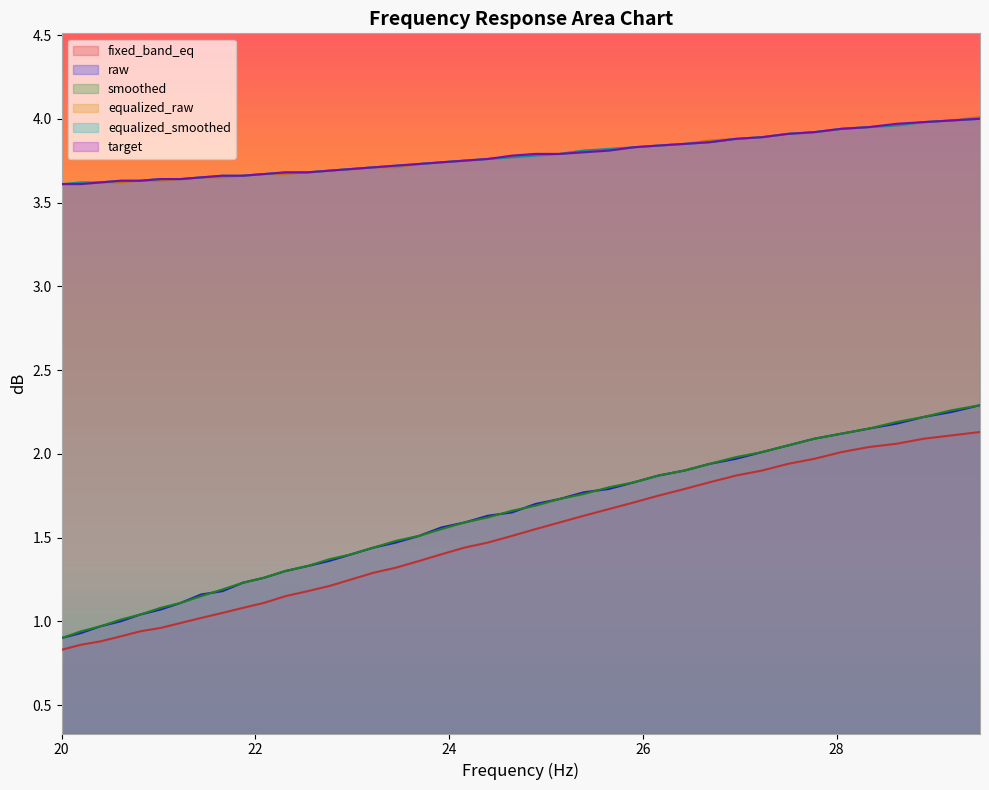

True or false: raw and target intersect in this chart.

False